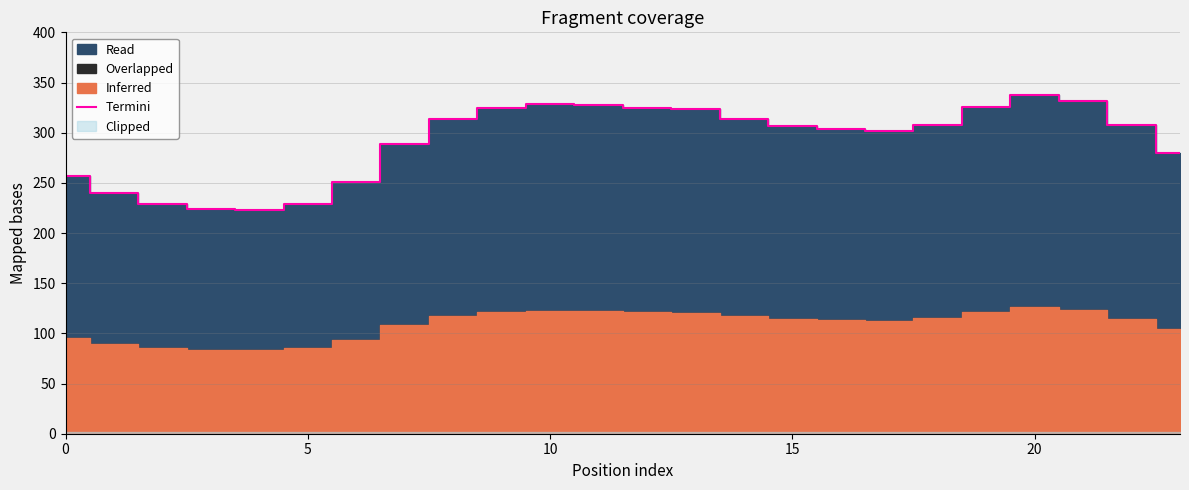

At which label does the data first exceed 307?

8